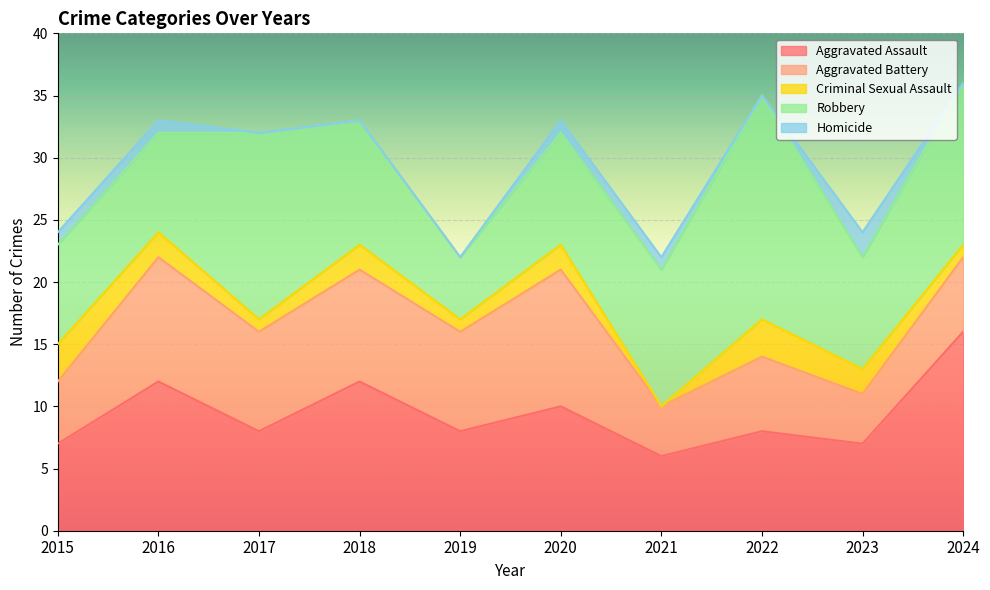

How many series are shown in this chart?

5